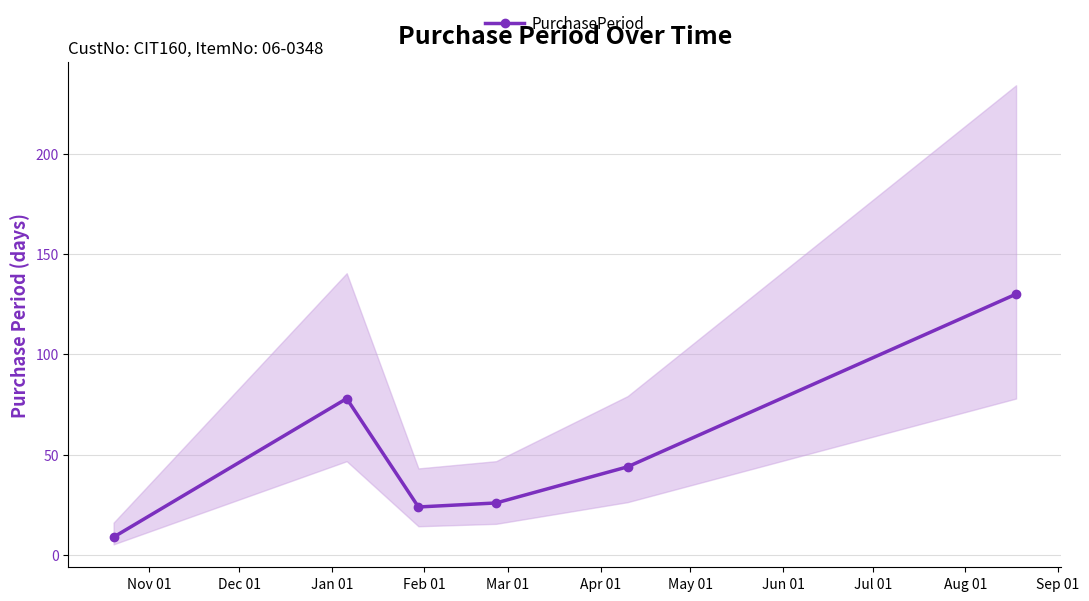

What is the sum of all values?

311